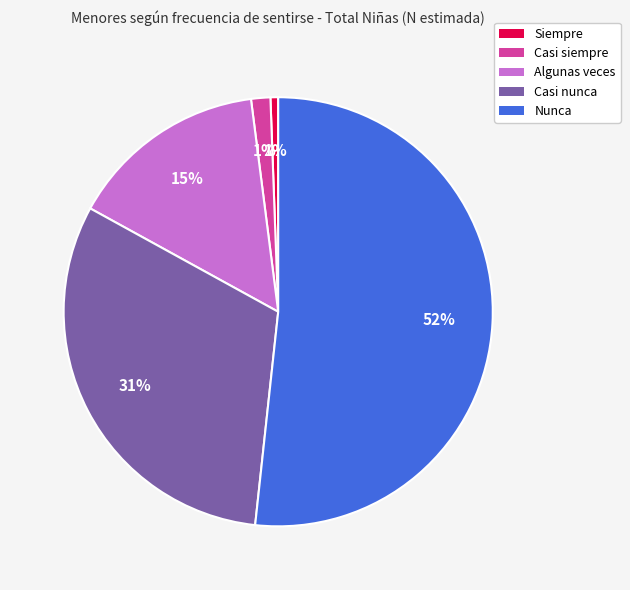

To the nearest percent, what is the difference between the Algunas veces and Siempre slice percentages?

14%